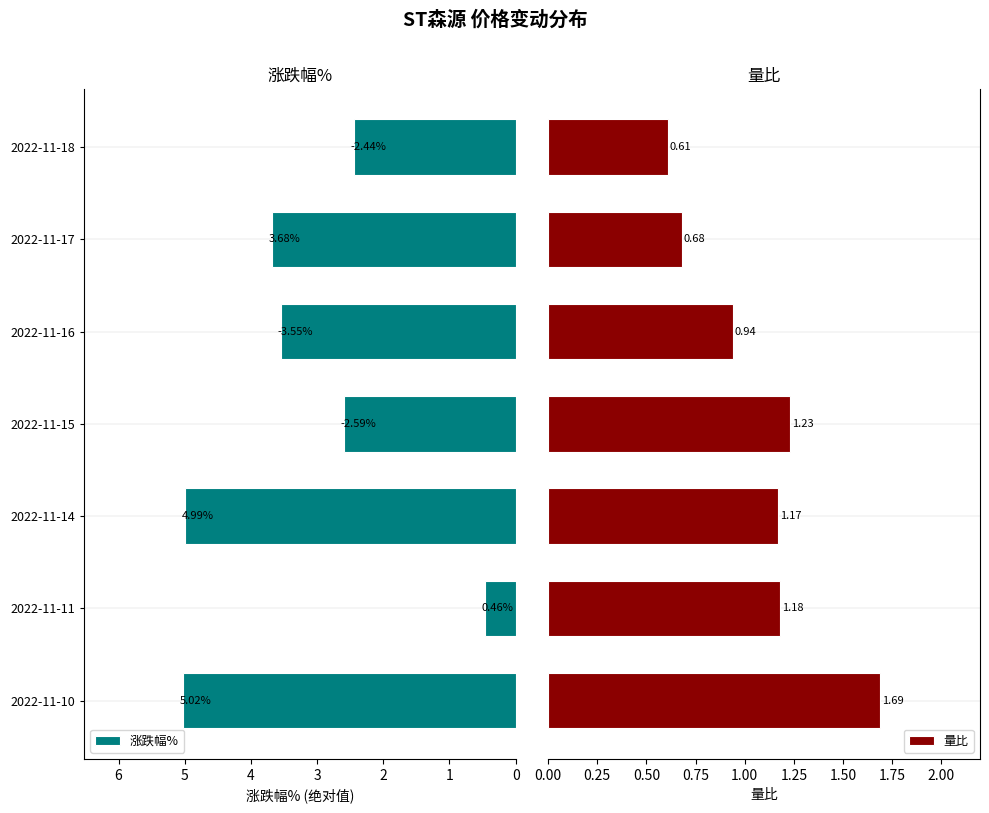

How many data points does each series have?

7